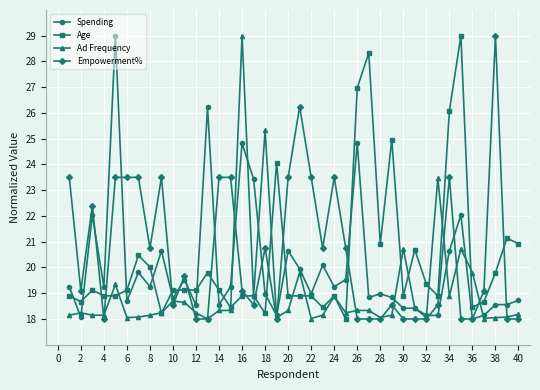

What is the sum of all Ad Frequency values?

762.7